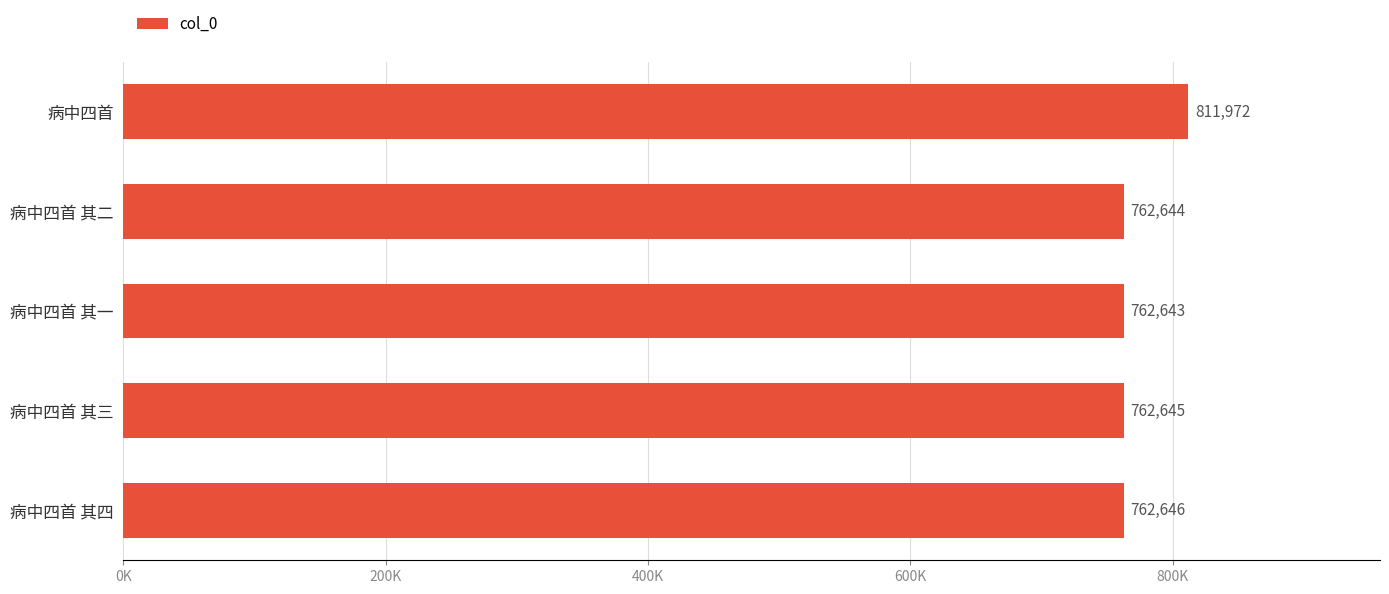

Rank the categories by value from highest to lowest.

病中四首, 病中四首 其四, 病中四首 其三, 病中四首 其二, 病中四首 其一